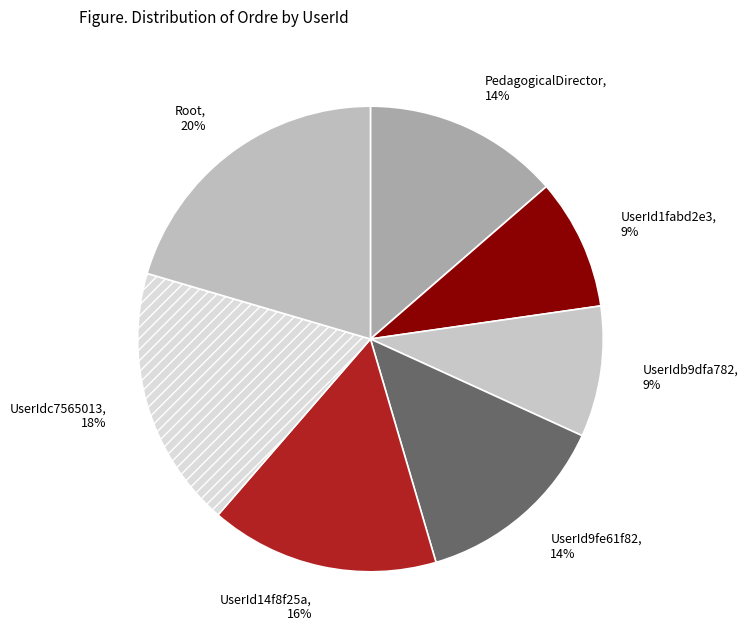

Is it true that Root is 20% of the pie?

True